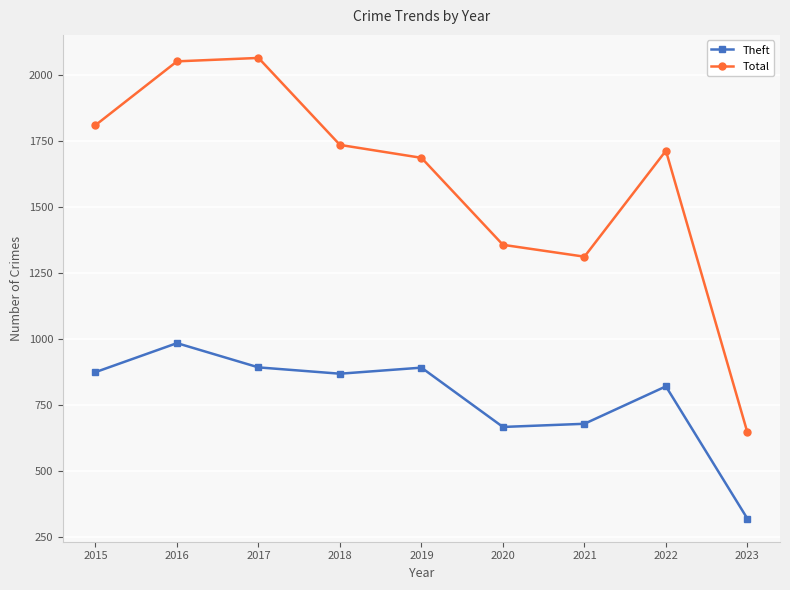

What value does the Total series have at 2020, to the nearest 10?

1360